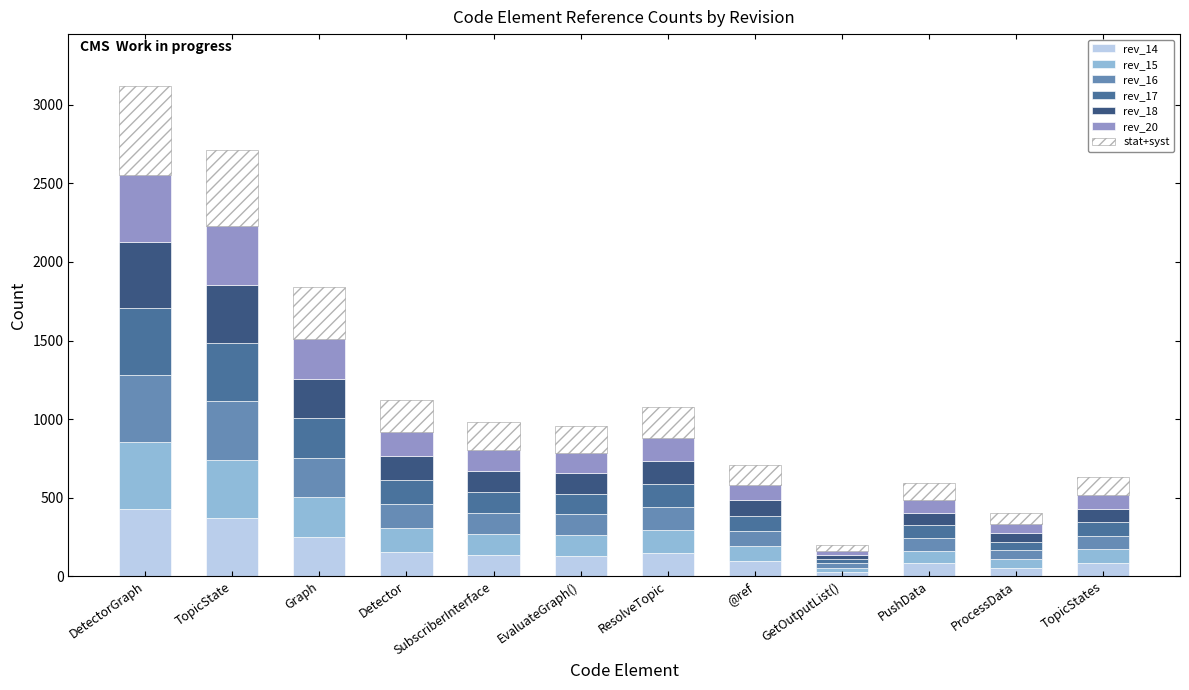

What is the difference between the maximum and minimum values in the rev_14 series?

399.0